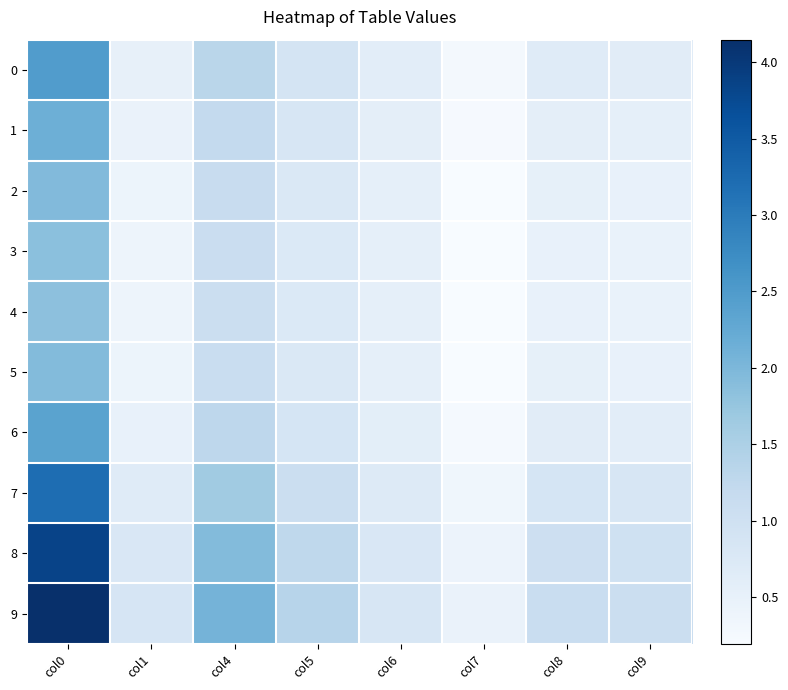

At col6, list the series in order from largest to smallest.

9, 8, 7, 0, 6, 1, 2, 5, 3, 4